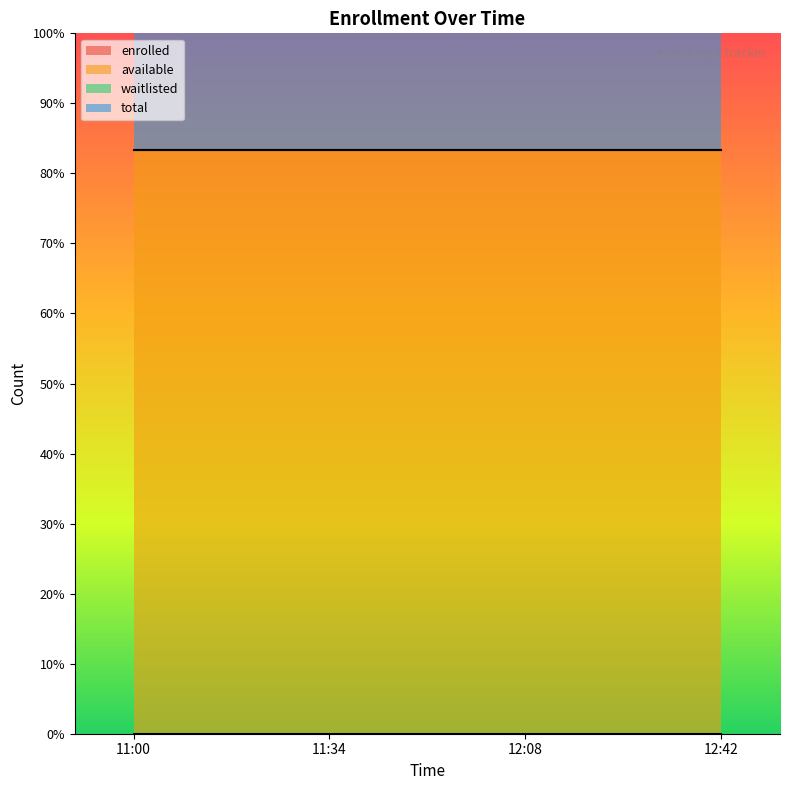

What are all the series names shown in the legend?

enrolled, available, waitlisted, total